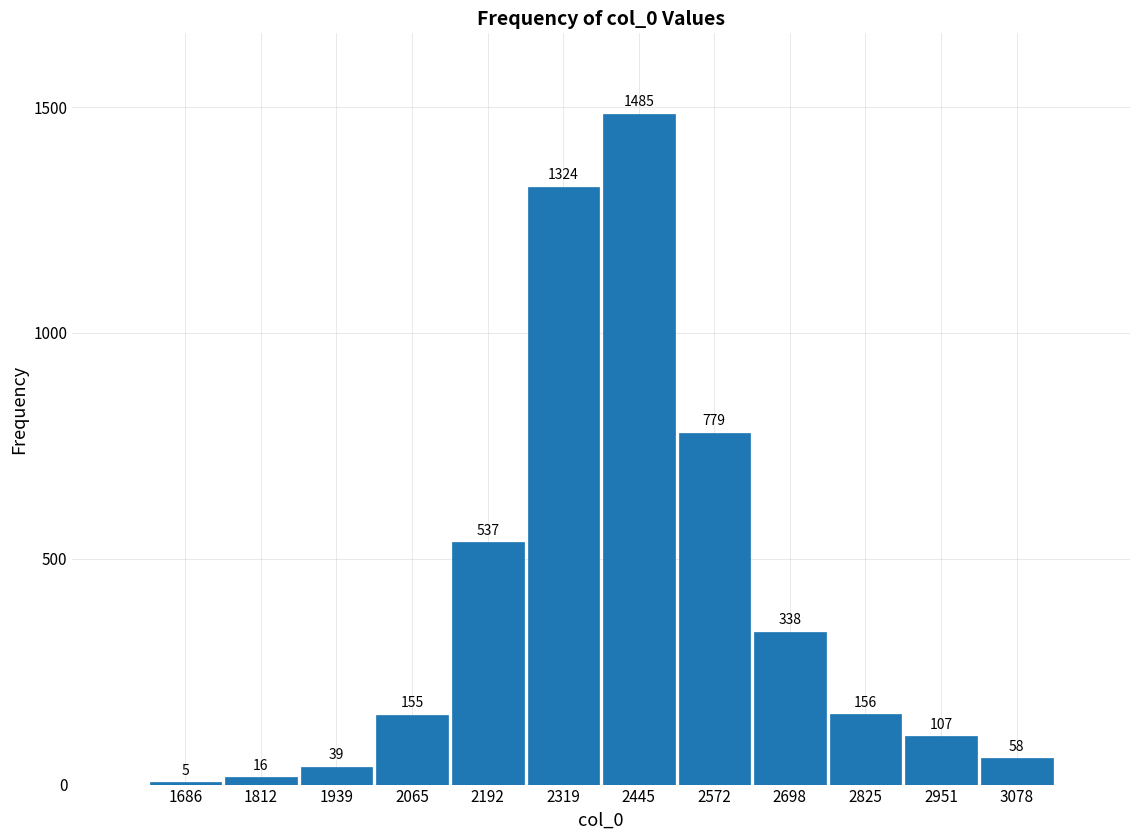

Reading left to right, what are all the values shown in this chart?

1686=5	1812=16	1939=39	2065=155	2192=537	2319=1324	2445=1485	2572=779	2698=338	2825=156	2951=107	3078=58